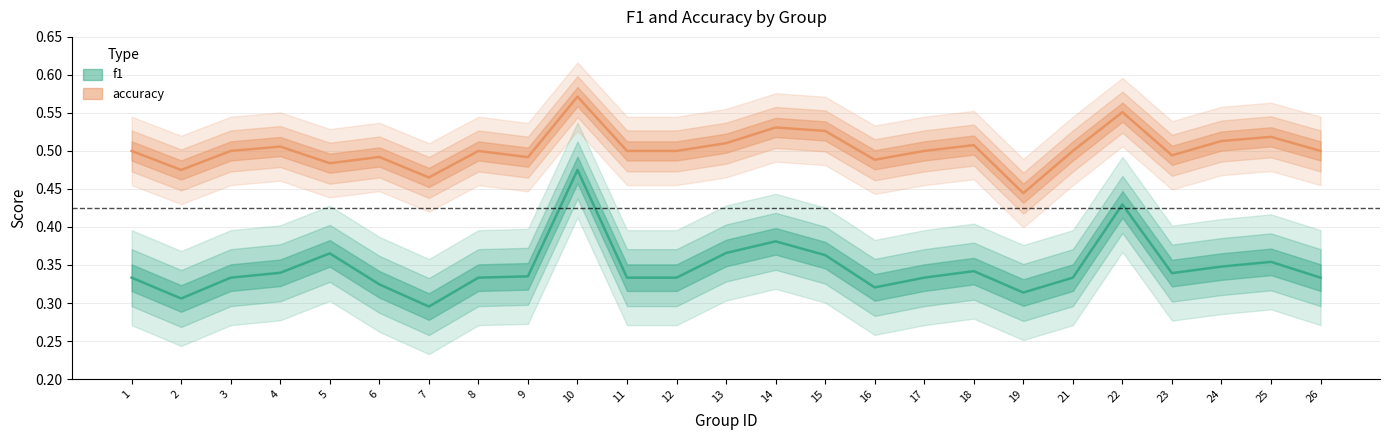

The value of accuracy at 7 is 0.3. True or false?

False